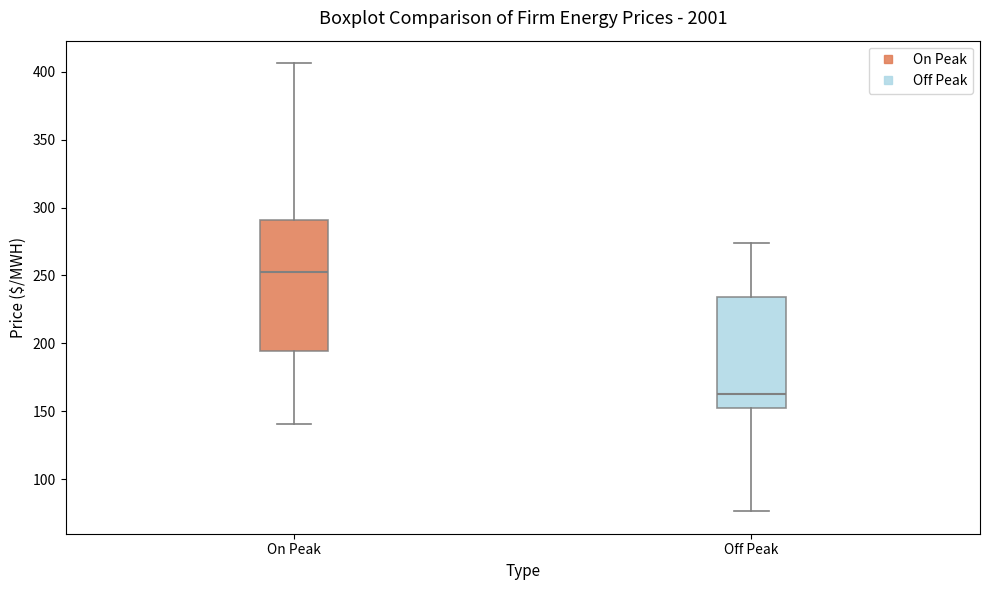

Reading left to right, transcribe this box plot: for each box, give where its median line is, the range the box spans, and where its two whiskers end, as read against the y-axis. The values are not printed on the chart, so give them approximately, as read against the axis.

On Peak: median 250, box 195 to 290, whiskers 140 to 405
Off Peak: median 165, box 155 to 235, whiskers 75 to 275